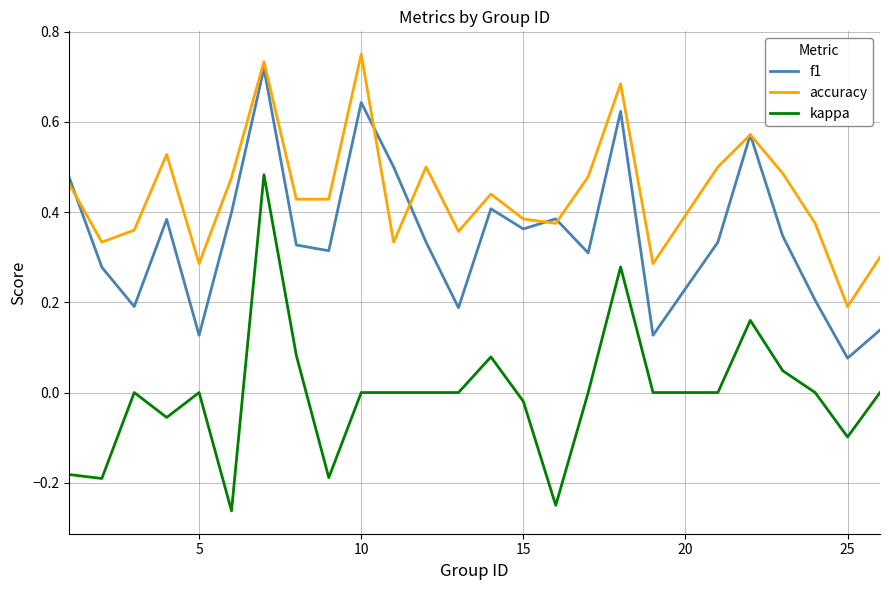

Which series has the largest total across all categories?

accuracy